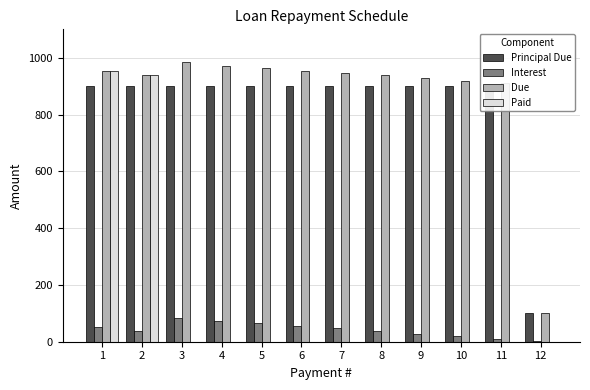

How many groups of bars are there?

12